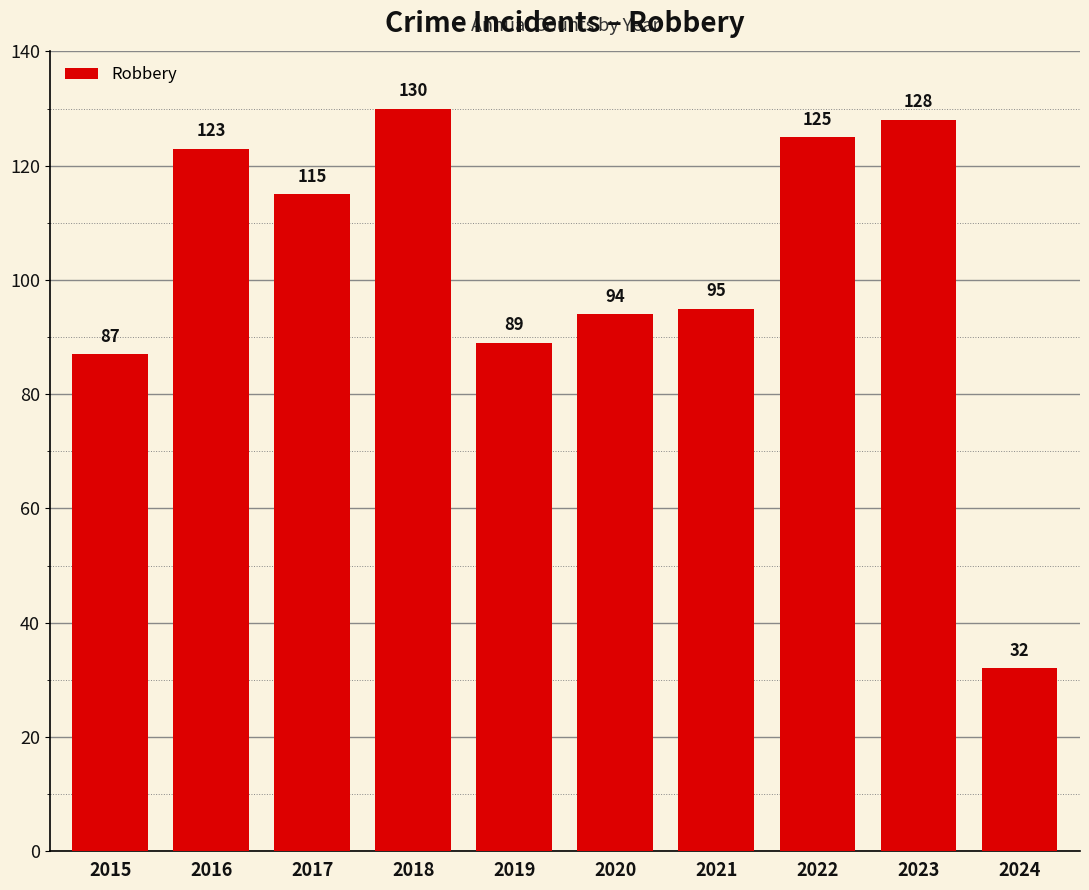

At which category does the chart reach its peak across all series?

2018